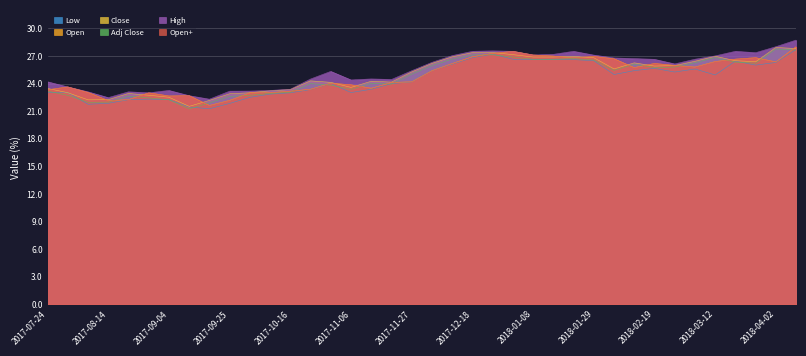

Reading left to right, list all the values displayed in this chart.

Low: 2017-07-24=23.0	2017-07-31=23.0	2017-08-07=21.8	2017-08-14=21.9	2017-08-21=22.2	2017-08-28=22.3	2017-09-04=22.2	2017-09-11=21.4	2017-09-18=21.3	2017-09-25=21.8	2017-10-02=22.5	2017-10-09=22.9	2017-10-16=23.0	2017-10-23=23.4	2017-10-30=24.0	2017-11-06=23.0	2017-11-13=23.4	2017-11-20=24.0	2017-11-27=24.2	2017-12-04=25.4	2017-12-11=26.1	2017-12-18=26.8	2017-12-25=27.2	2018-01-01=26.6	2018-01-08=26.6	2018-01-15=26.6	2018-01-22=26.6	2018-01-29=26.5	2018-02-05=25.0	2018-02-12=25.4	2018-02-19=25.6	2018-02-26=25.2	2018-03-05=25.6	2018-03-12=24.9	2018-03-19=26.4	2018-03-26=26.0	2018-04-02=26.3	2018-04-09=27.7
Open: 2017-07-24=23.3	2017-07-31=23.6	2017-08-07=23.0	2017-08-14=22.1	2017-08-21=22.2	2017-08-28=23.0	2017-09-04=22.6	2017-09-11=22.7	2017-09-18=21.6	2017-09-25=22.2	2017-10-02=23.0	2017-10-09=23.0	2017-10-16=23.2	2017-10-23=23.4	2017-10-30=24.0	2017-11-06=23.9	2017-11-13=23.5	2017-11-20=24.1	2017-11-27=24.2	2017-12-04=25.4	2017-12-11=26.2	2017-12-18=26.9	2017-12-25=27.3	2018-01-01=27.5	2018-01-08=27.1	2018-01-15=27.0	2018-01-22=26.8	2018-01-29=26.9	2018-02-05=26.7	2018-02-12=25.7	2018-02-19=26.2	2018-02-26=26.0	2018-03-05=25.8	2018-03-12=26.4	2018-03-19=26.6	2018-03-26=26.8	2018-04-02=26.4	2018-04-09=28.0
Close: 2017-07-24=23.5	2017-07-31=23.0	2017-08-07=22.2	2017-08-14=22.2	2017-08-21=22.9	2017-08-28=22.7	2017-09-04=22.5	2017-09-11=21.5	2017-09-18=22.2	2017-09-25=22.9	2017-10-02=23.0	2017-10-09=23.2	2017-10-16=23.4	2017-10-23=24.3	2017-10-30=24.1	2017-11-06=23.6	2017-11-13=24.2	2017-11-20=24.2	2017-11-27=25.3	2017-12-04=26.2	2017-12-11=26.9	2017-12-18=27.4	2017-12-25=27.4	2018-01-01=27.1	2018-01-08=26.9	2018-01-15=26.9	2018-01-22=26.9	2018-01-29=26.8	2018-02-05=25.6	2018-02-12=26.2	2018-02-19=25.9	2018-02-26=25.9	2018-03-05=26.4	2018-03-12=27.0	2018-03-19=26.5	2018-03-26=26.4	2018-04-02=27.9	2018-04-09=27.8
Adj Close: 2017-07-24=23.2	2017-07-31=22.7	2017-08-07=22.0	2017-08-14=22.0	2017-08-21=22.6	2017-08-28=22.4	2017-09-04=22.2	2017-09-11=21.2	2017-09-18=21.9	2017-09-25=22.6	2017-10-02=22.7	2017-10-09=22.9	2017-10-16=23.1	2017-10-23=24.0	2017-10-30=23.8	2017-11-06=23.4	2017-11-13=24.0	2017-11-20=23.9	2017-11-27=25.0	2017-12-04=25.9	2017-12-11=26.7	2017-12-18=27.1	2017-12-25=27.1	2018-01-01=26.9	2018-01-08=26.6	2018-01-15=26.6	2018-01-22=26.7	2018-01-29=26.6	2018-02-05=25.4	2018-02-12=26.1	2018-02-19=25.7	2018-02-26=25.8	2018-03-05=26.3	2018-03-12=26.8	2018-03-19=26.3	2018-03-26=26.2	2018-04-02=27.8	2018-04-09=27.6
High: 2017-07-24=24.2	2017-07-31=23.6	2017-08-07=23.1	2017-08-14=22.5	2017-08-21=23.1	2017-08-28=23.0	2017-09-04=23.2	2017-09-11=22.7	2017-09-18=22.3	2017-09-25=23.2	2017-10-02=23.2	2017-10-09=23.2	2017-10-16=23.4	2017-10-23=24.5	2017-10-30=25.3	2017-11-06=24.4	2017-11-13=24.5	2017-11-20=24.4	2017-11-27=25.4	2017-12-04=26.3	2017-12-11=27.0	2017-12-18=27.5	2017-12-25=27.6	2018-01-01=27.5	2018-01-08=27.1	2018-01-15=27.2	2018-01-22=27.5	2018-01-29=27.1	2018-02-05=26.8	2018-02-12=26.7	2018-02-19=26.6	2018-02-26=26.1	2018-03-05=26.6	2018-03-12=27.0	2018-03-19=27.5	2018-03-26=27.4	2018-04-02=28.0	2018-04-09=28.7
Open+: 2017-07-24=23.3	2017-07-31=23.6	2017-08-07=23.0	2017-08-14=22.1	2017-08-21=22.2	2017-08-28=23.0	2017-09-04=22.6	2017-09-11=22.7	2017-09-18=21.6	2017-09-25=22.2	2017-10-02=23.0	2017-10-09=23.0	2017-10-16=23.2	2017-10-23=23.4	2017-10-30=24.0	2017-11-06=23.9	2017-11-13=23.5	2017-11-20=24.1	2017-11-27=24.2	2017-12-04=25.4	2017-12-11=26.2	2017-12-18=26.9	2017-12-25=27.3	2018-01-01=27.5	2018-01-08=27.1	2018-01-15=27.0	2018-01-22=26.8	2018-01-29=26.9	2018-02-05=26.7	2018-02-12=25.7	2018-02-19=26.2	2018-02-26=26.0	2018-03-05=25.8	2018-03-12=26.4	2018-03-19=26.6	2018-03-26=26.8	2018-04-02=26.4	2018-04-09=28.0